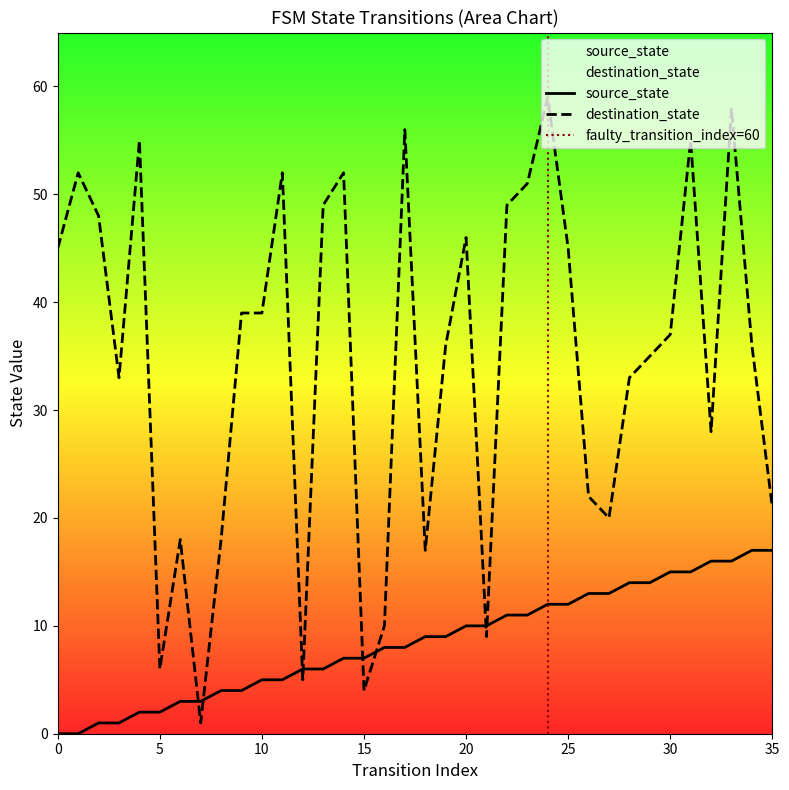

At 14, list the series in order from largest to smallest.

destination_state, source_state